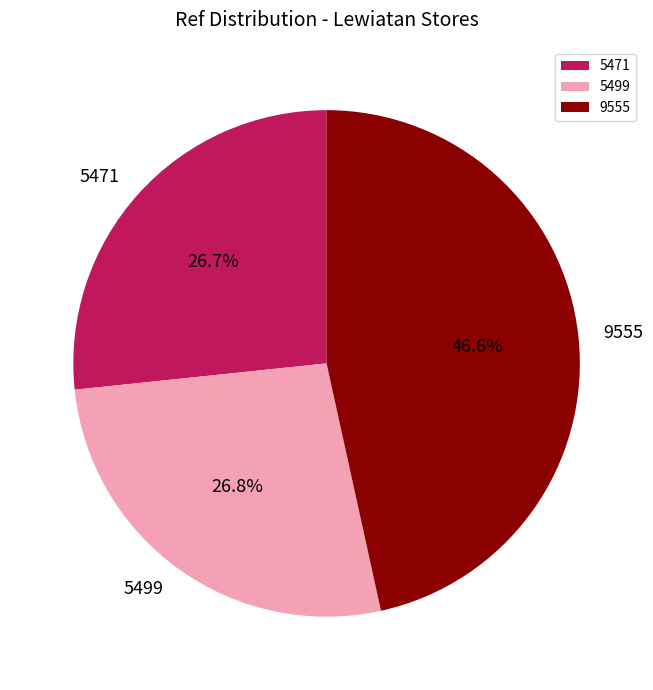

What is the largest slice in the pie chart?

9555